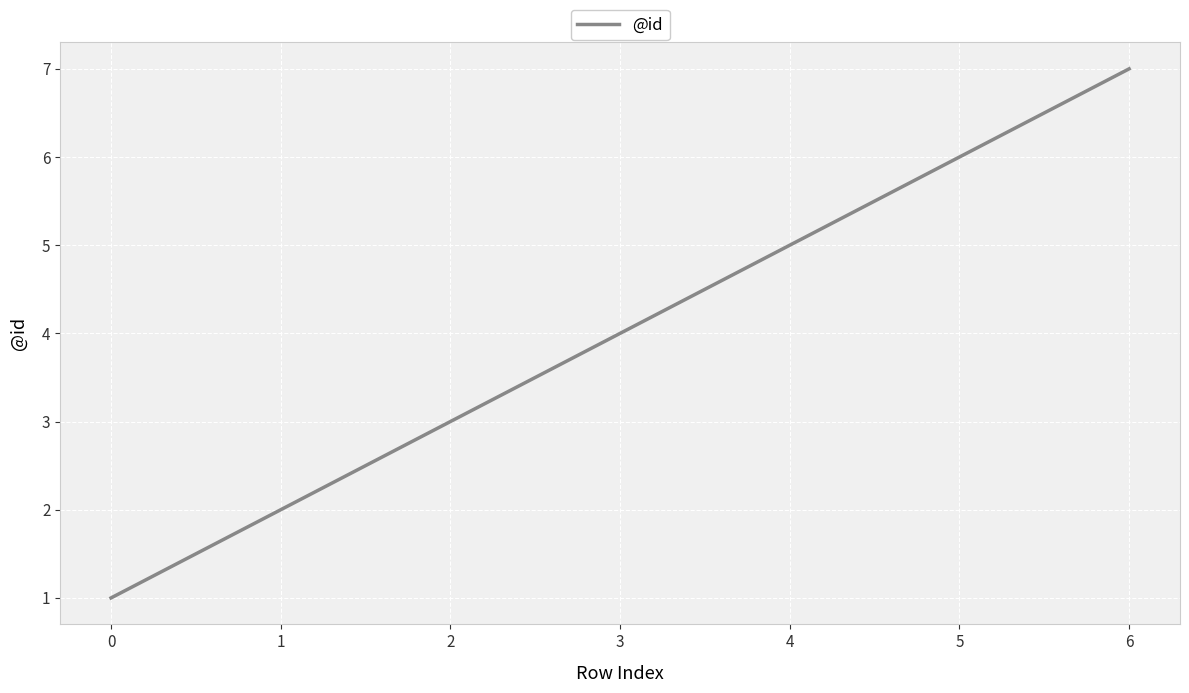

True or false: the data shows 6 at 3.

False